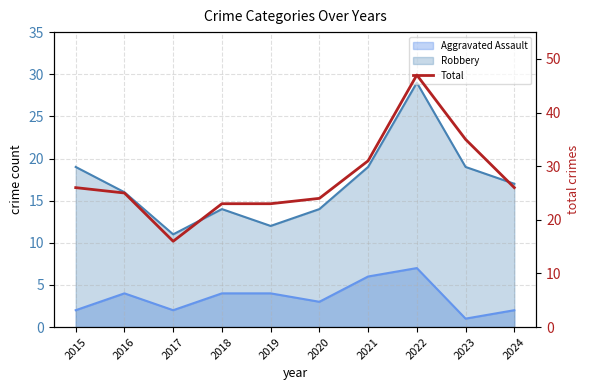

What is the difference between the maximum and minimum values?

31